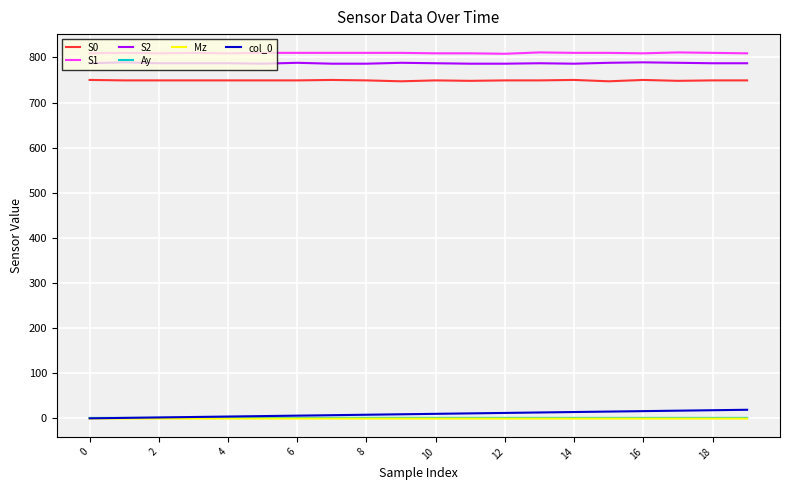

Count the S1 values in the range 809 to 810.

17